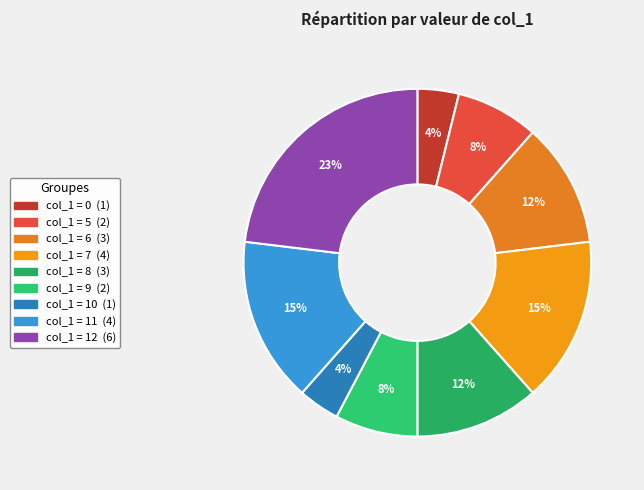

How many segments does this pie chart have?

9